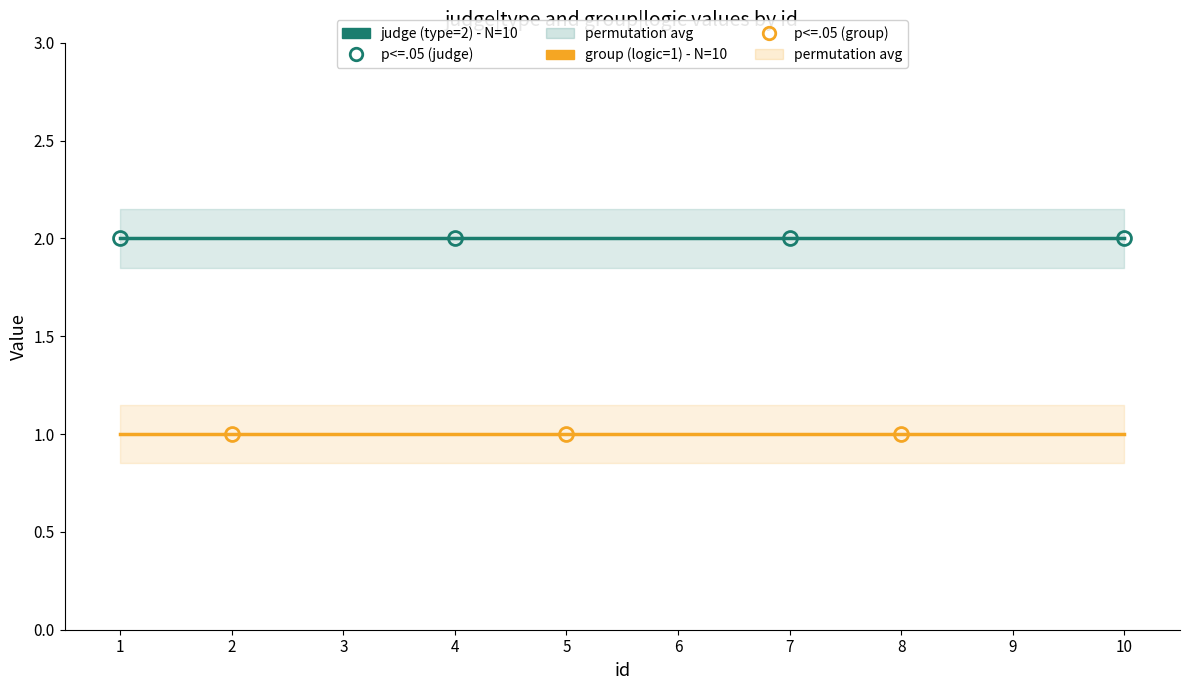

True or false: group (logic=1) - N=10 and judge (type=2) - N=10 cross at least once.

False